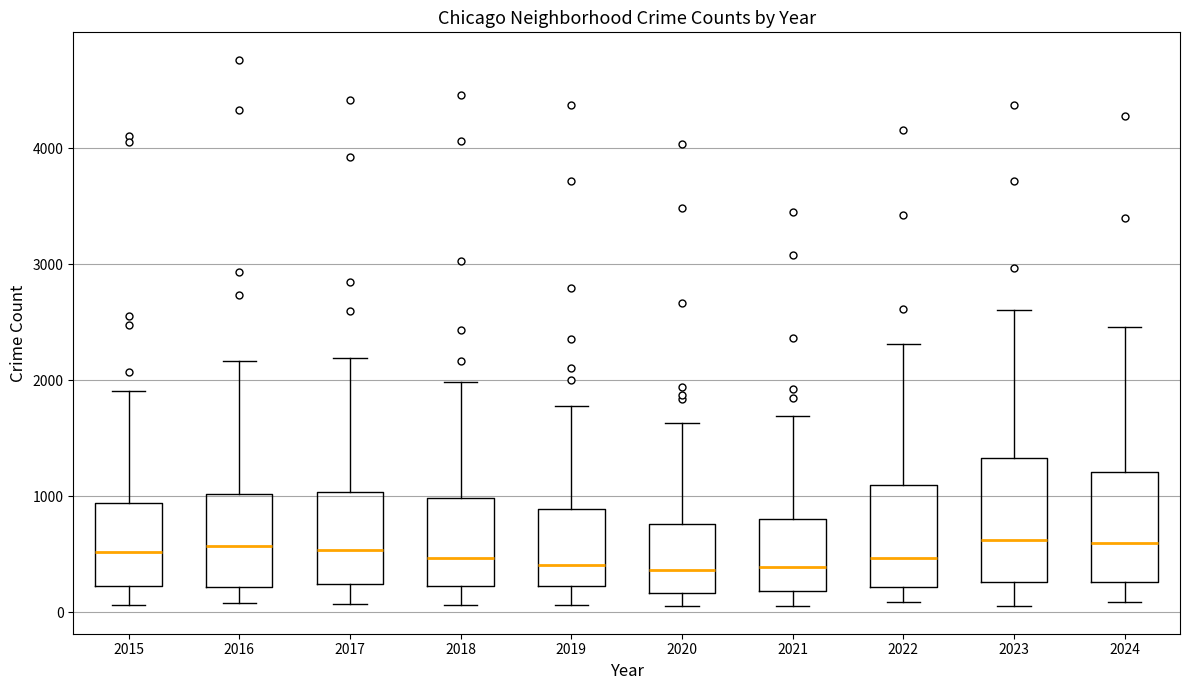

Comparing the boxes themselves (not the whiskers), which one is the tallest?

2023